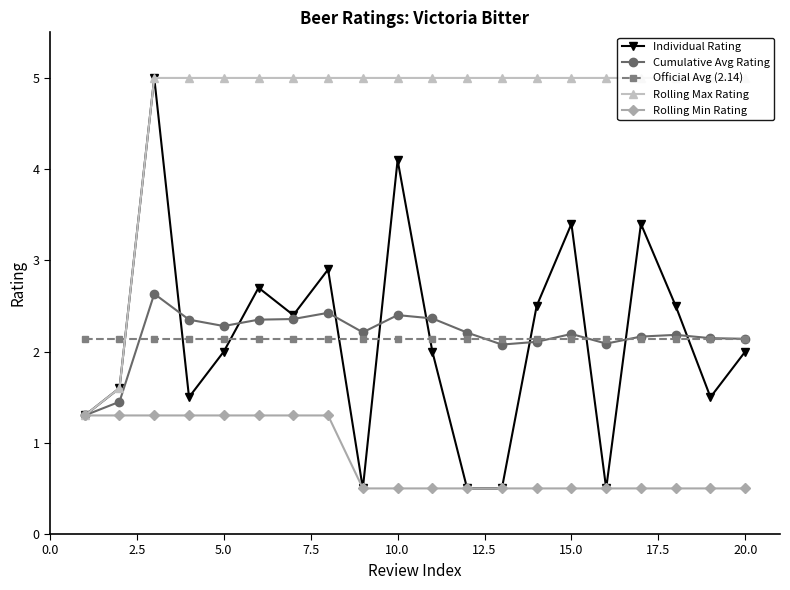

What is the highest value of the Official Avg (2.14) series?

2.1